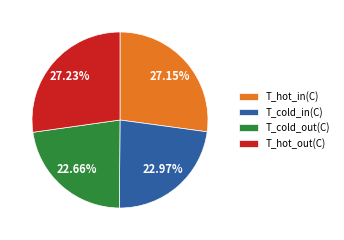

Rank the categories by value from highest to lowest.

T_hot_out(C), T_hot_in(C), T_cold_in(C), T_cold_out(C)